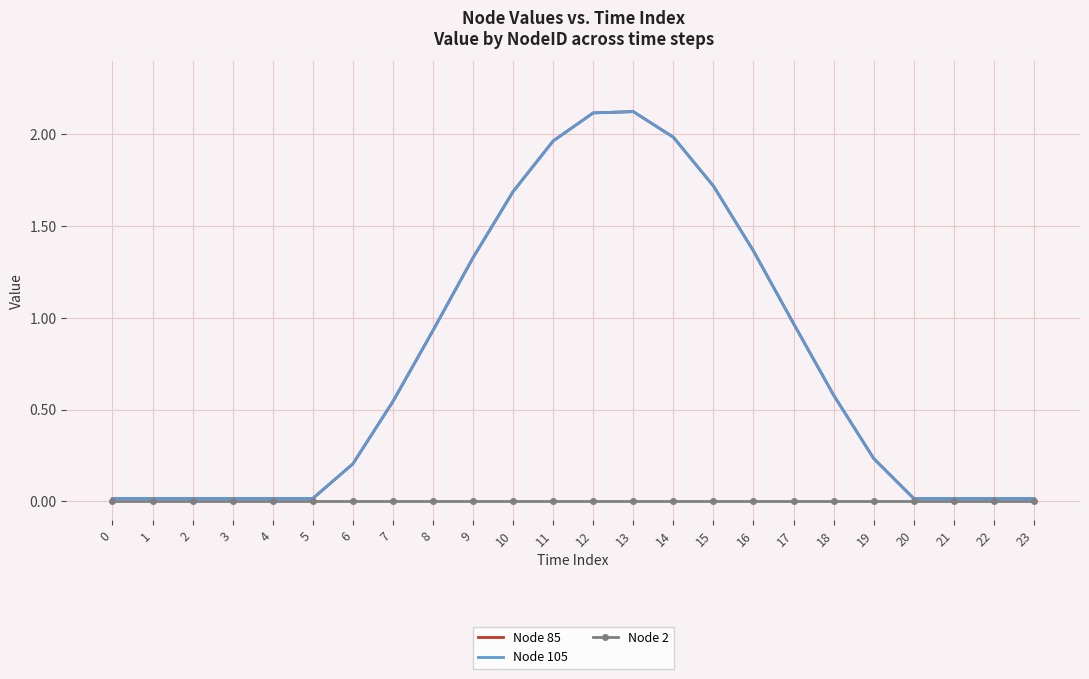

True or false: Node 2 has more than 2 points higher than both neighbors.

False